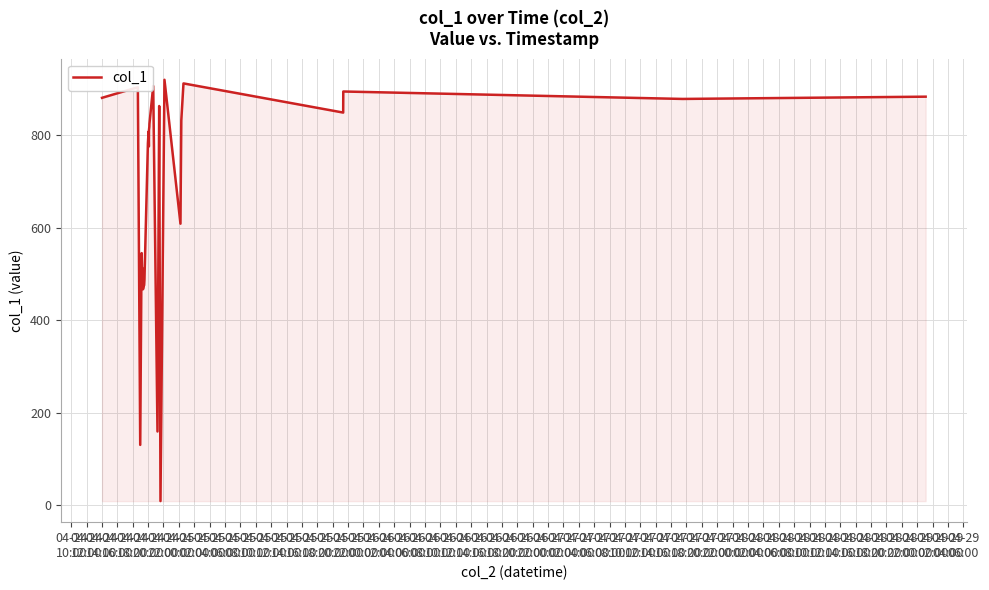

What is the difference between the maximum and minimum values?

911.3